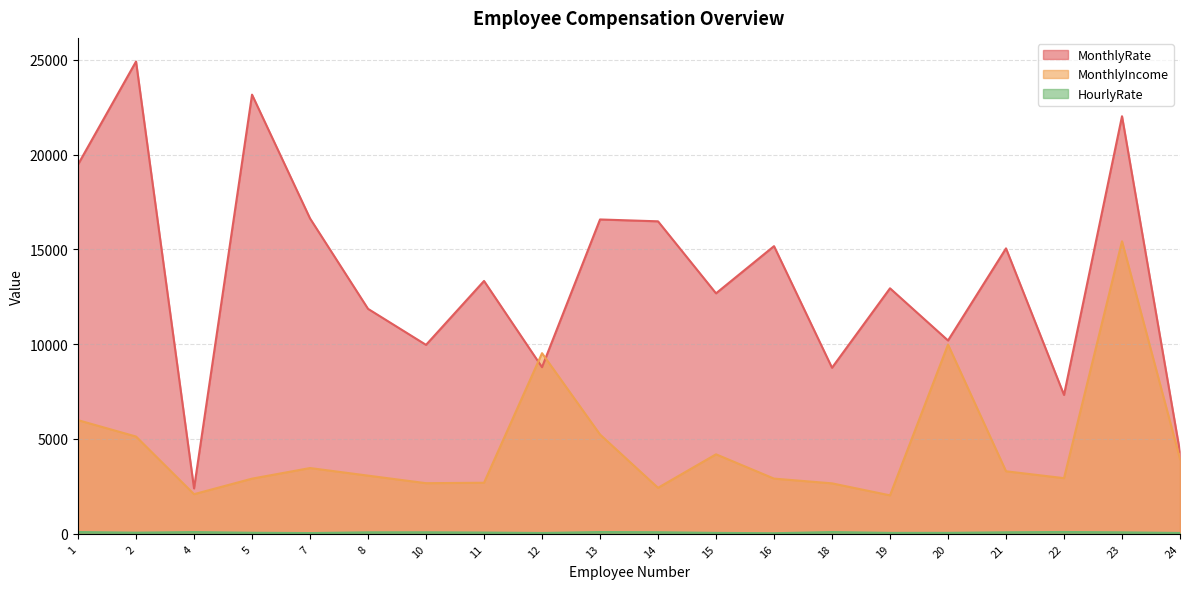

Where is the first local minimum for MonthlyIncome?

4